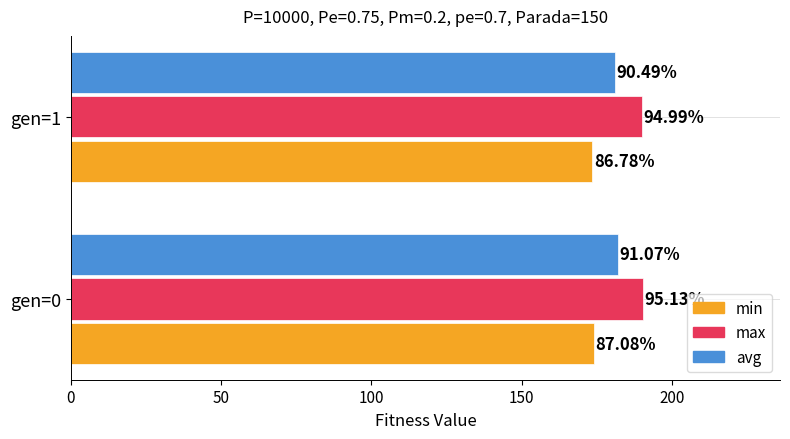

What are all the series names shown in the legend?

min, max, avg